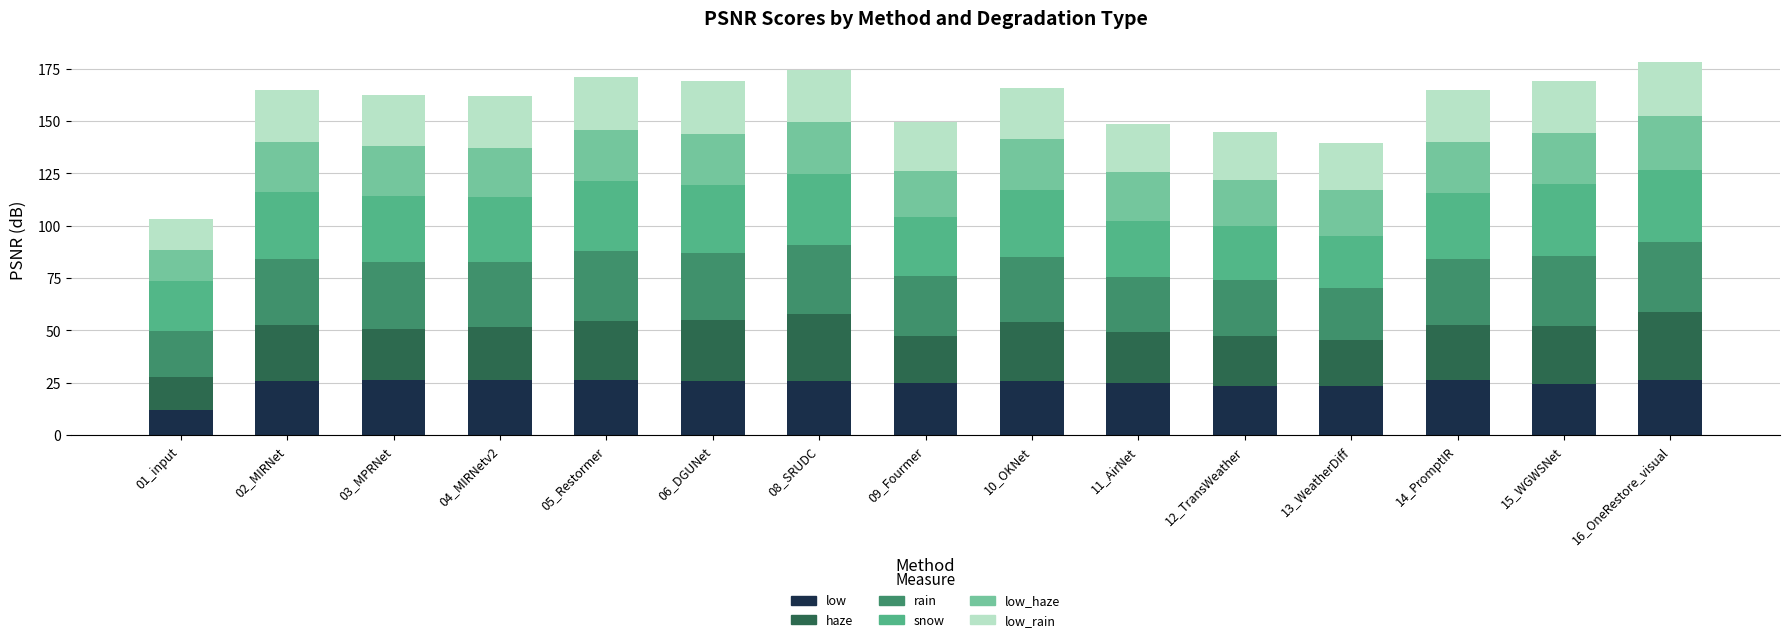

True or false: low has a value of 9.7 at 11_AirNet.

False